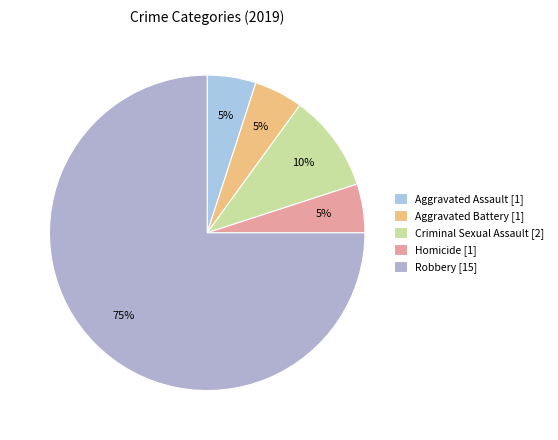

Which category accounts for the majority?

Robbery